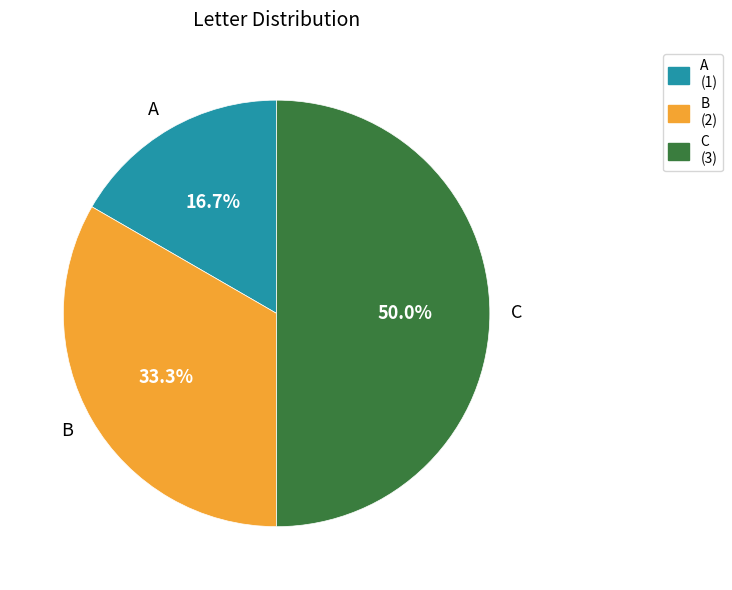

What percentage is the B slice, to the nearest percent?

33%